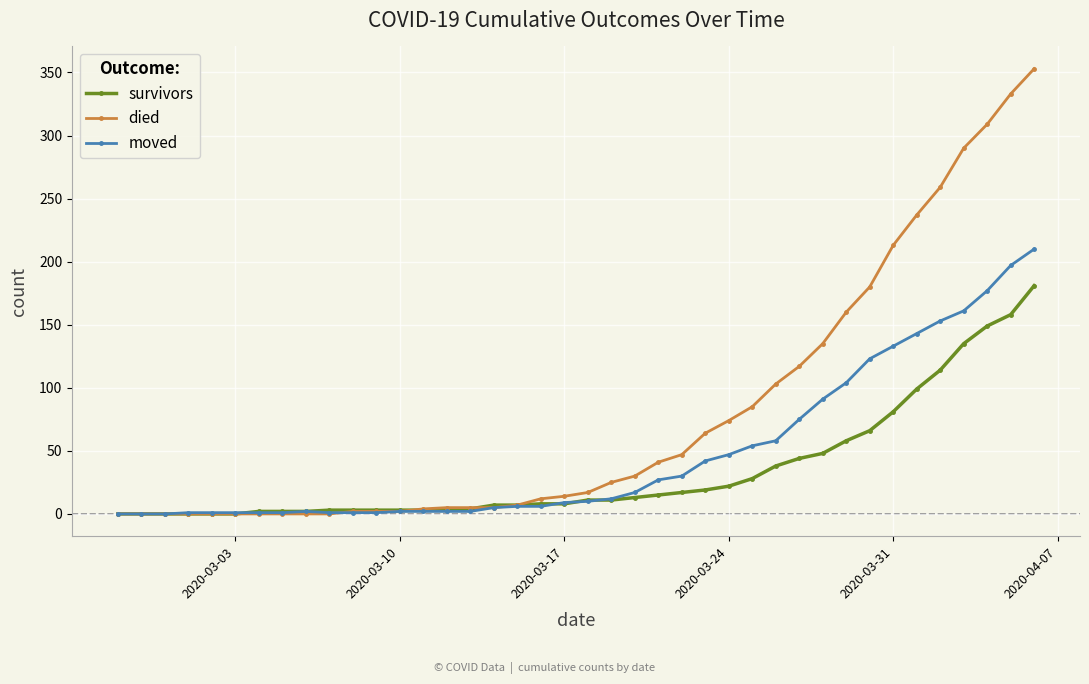

Which series has the largest total across all categories?

died